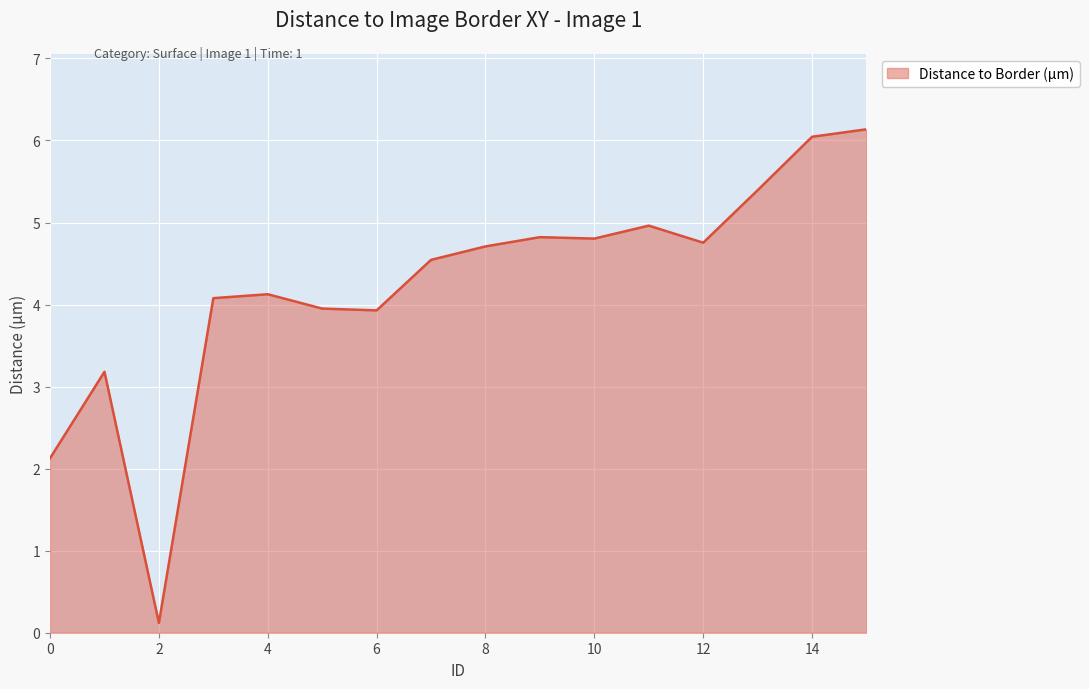

True or false: there are more than 2 points higher than both neighbors.

True